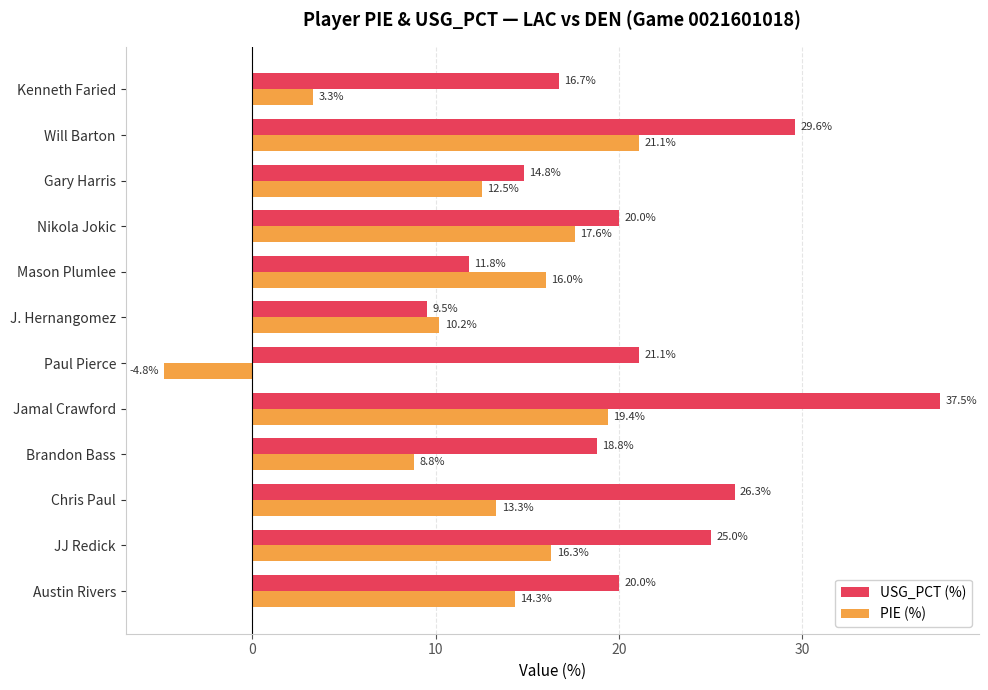

List the series in order of their peak value, highest first.

USG_PCT (%), PIE (%)